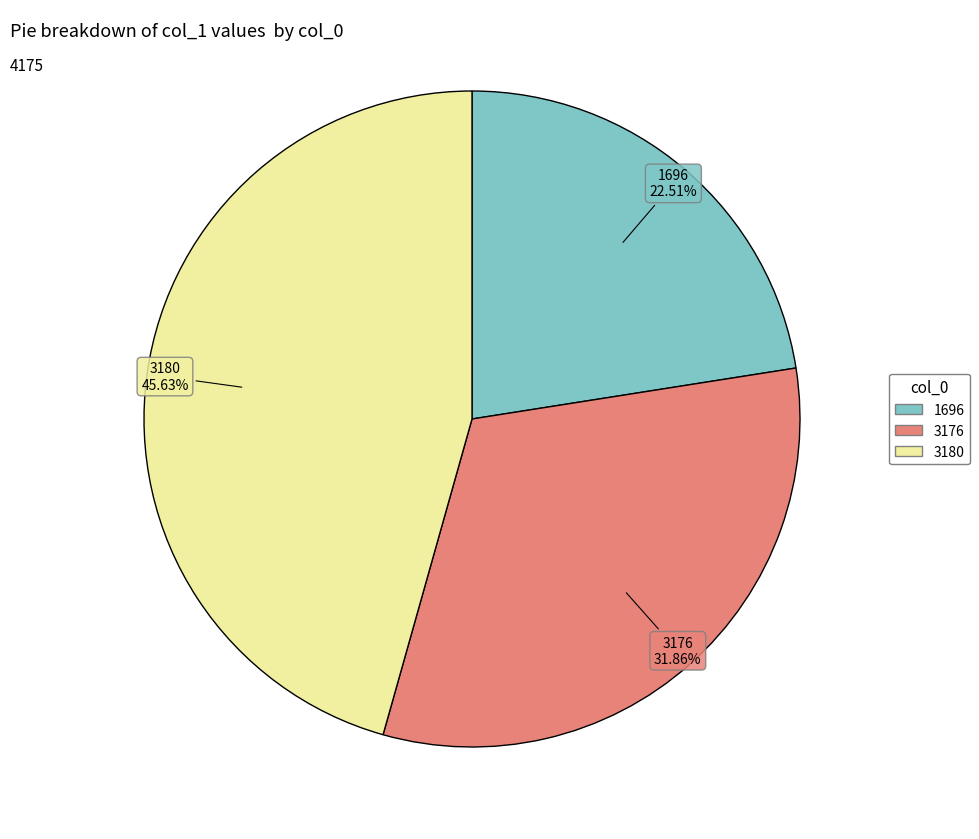

Does 1696 represent more than half of the total?

No